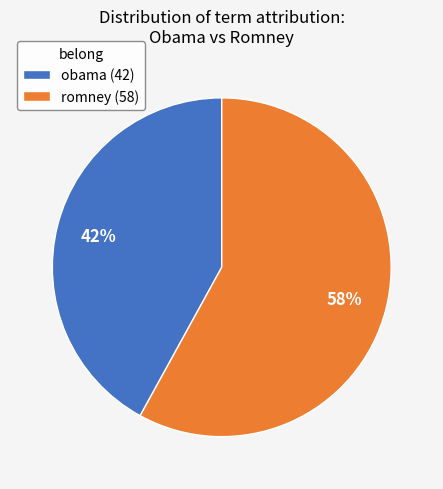

Is there a majority slice in this chart?

Yes